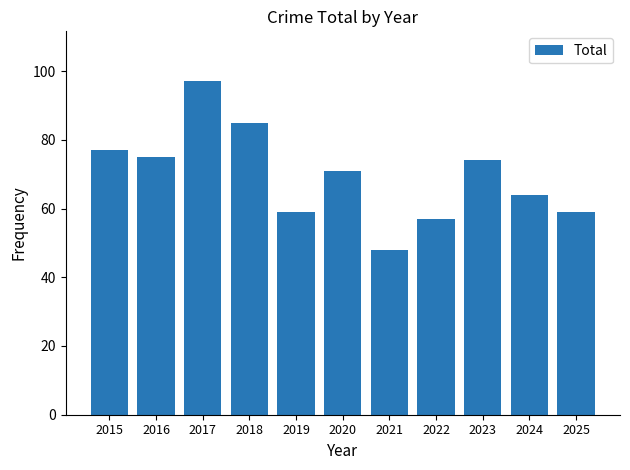

What is the difference between the maximum and second lowest values?

40